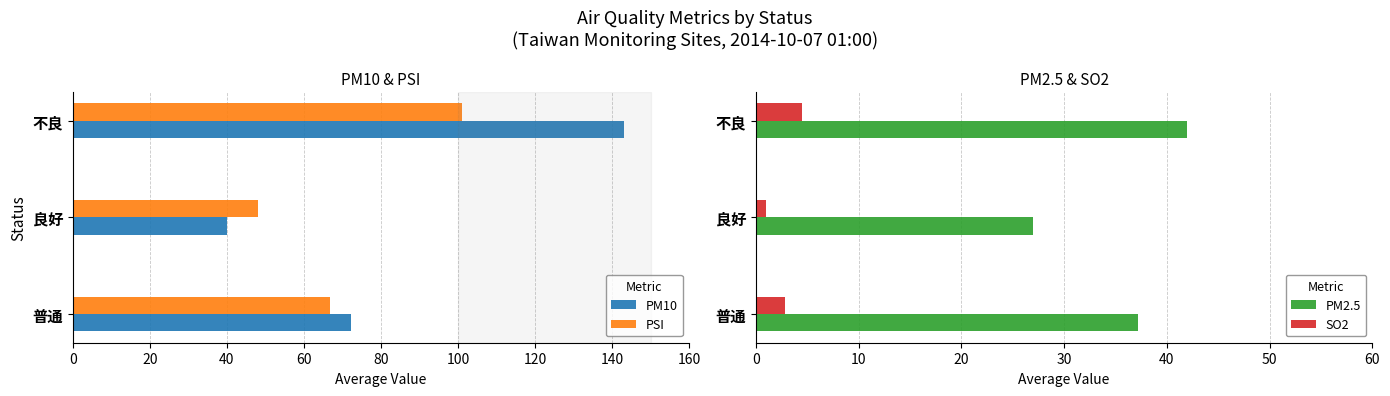

How many bars are there in total?

12